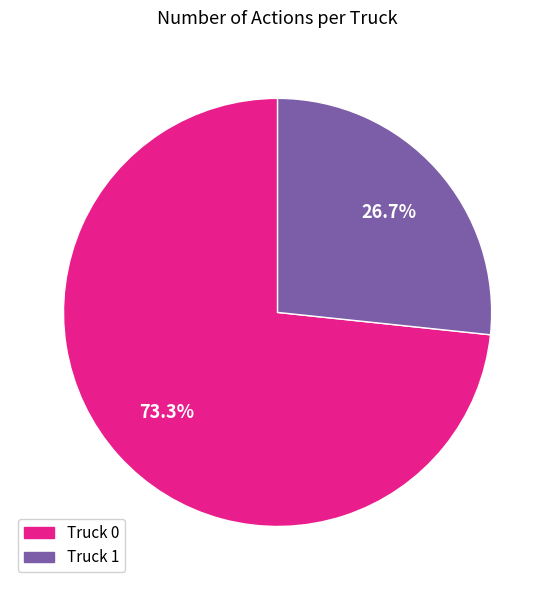

What portion of the pie excludes Truck 1?

73.3%